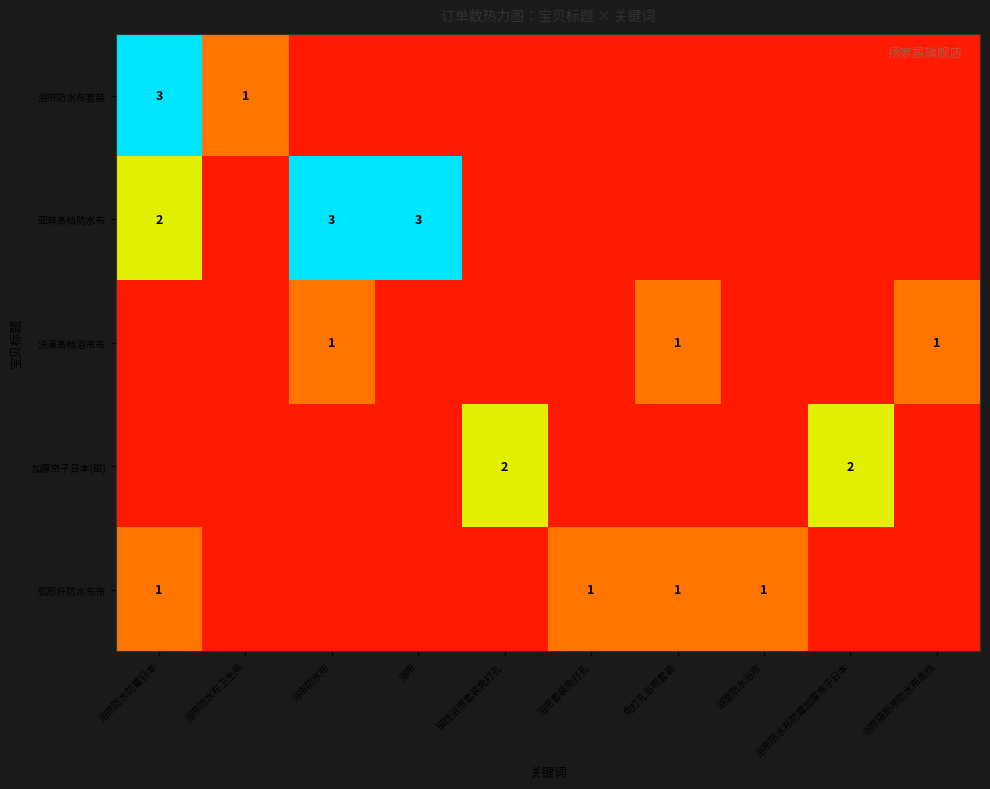

At how many categories does at least one series exceed 2?

3